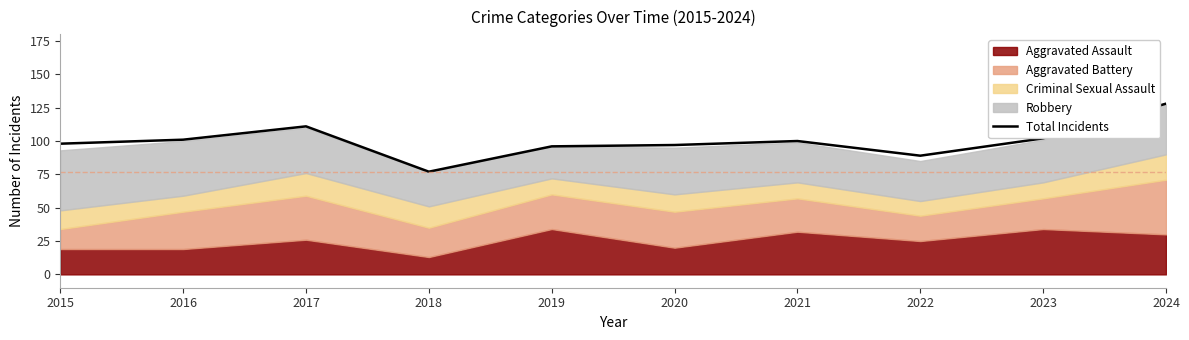

Approximately how many times larger is the value at 2017 compared to 2022?

1.2